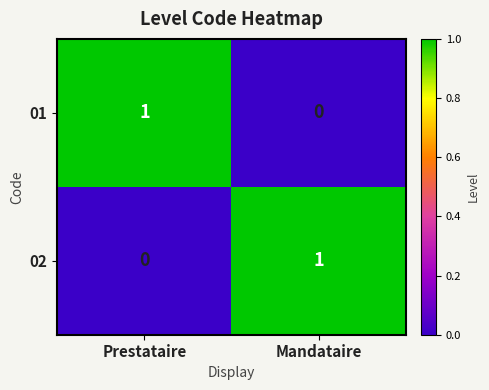

What is the difference between the highest and lowest values at Prestataire?

1